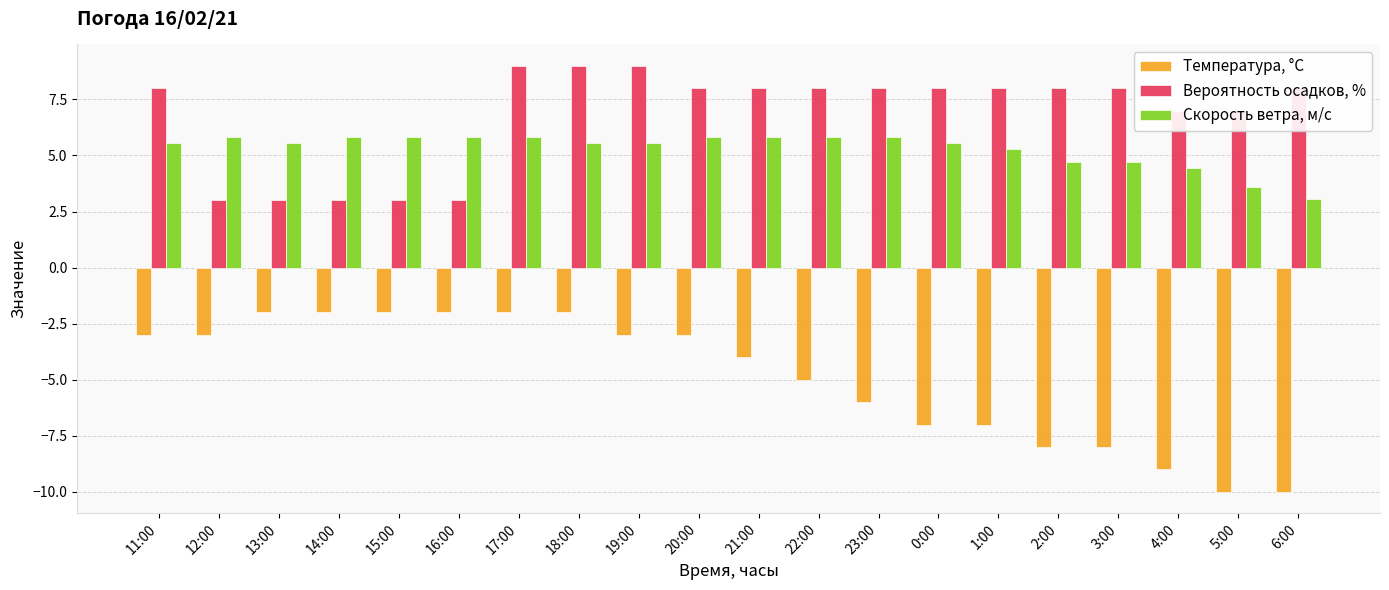

Is the value of Скорость ветра, м/c at 0:00 greater than the value of Вероятность осадков, % at 5:00?

No